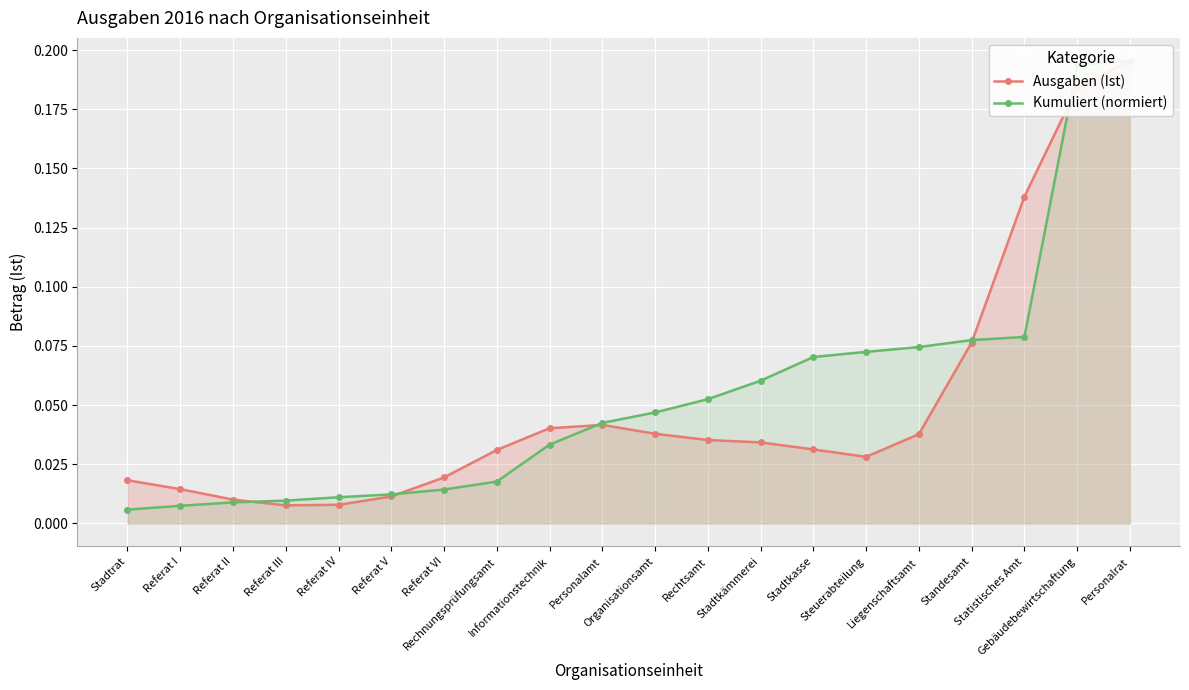

Rank the series at Stadtkämmerei from lowest to highest value.

Ausgaben (Ist), Kumuliert (normiert)